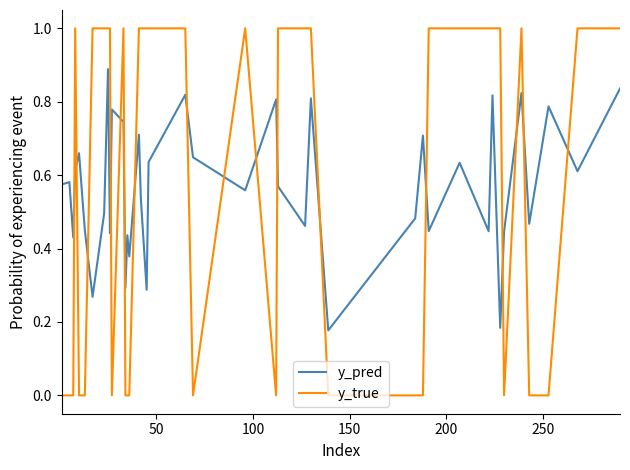

How many times do y_pred and y_true cross each other?

17